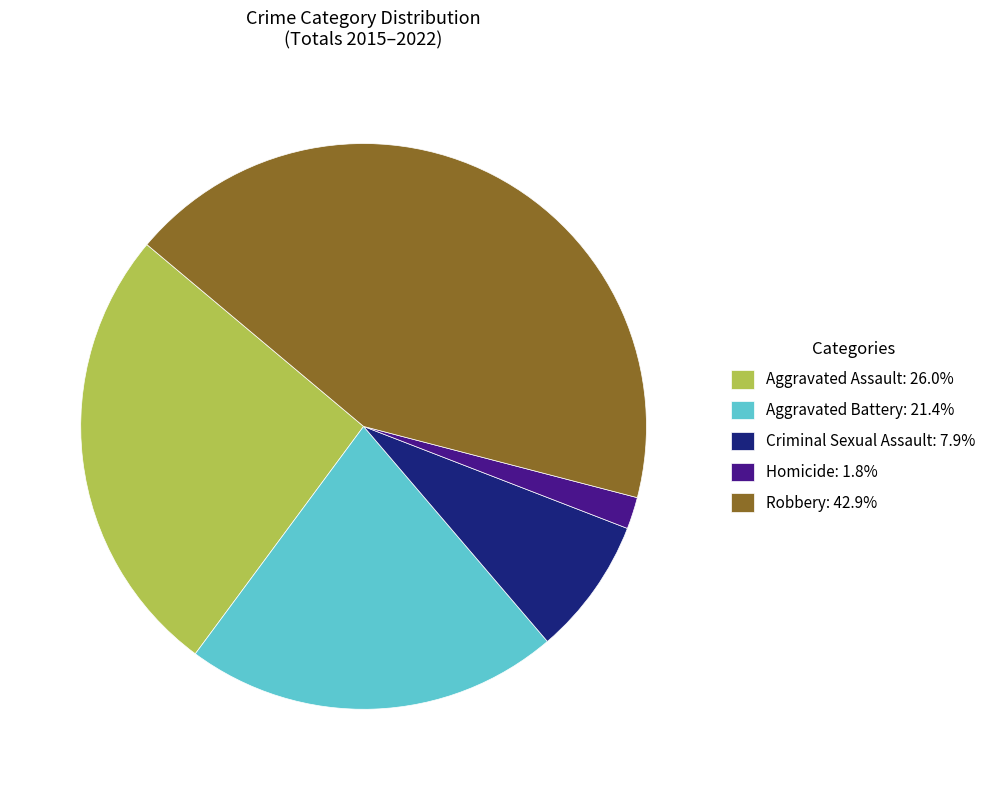

Count the number of slices in the pie.

5